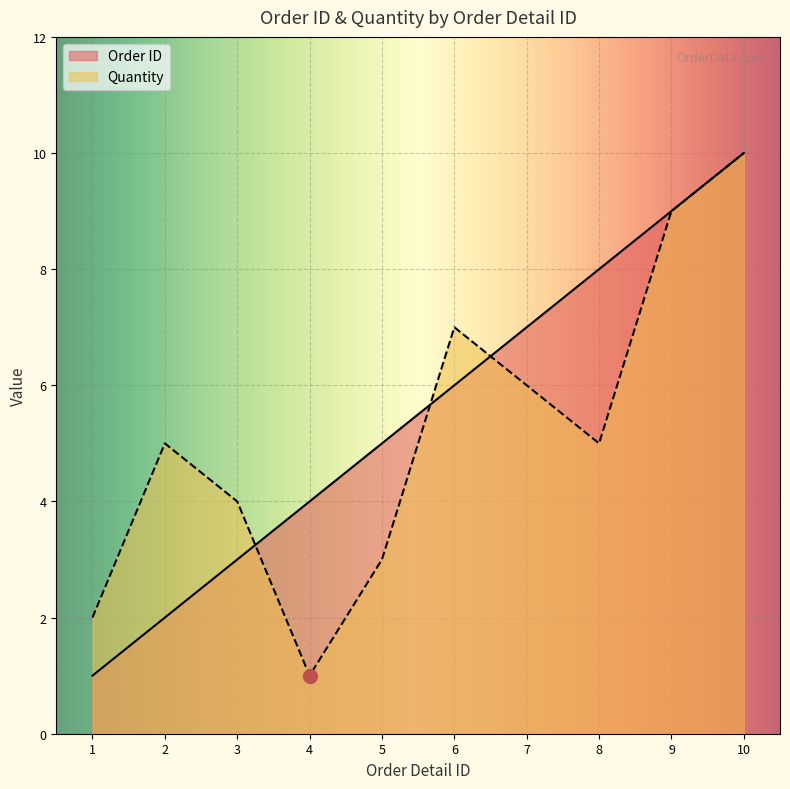

Where is Quantity nearest to the value 5?

2